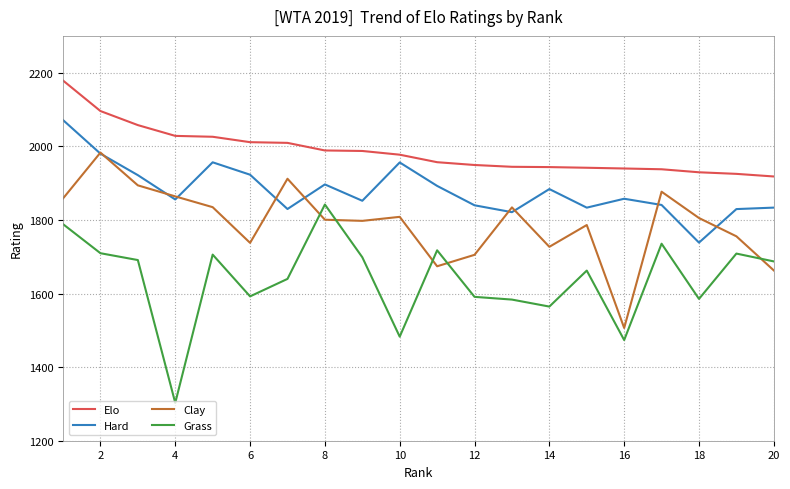

Rank the series by their average value, from highest to lowest.

Elo, Hard, Clay, Grass